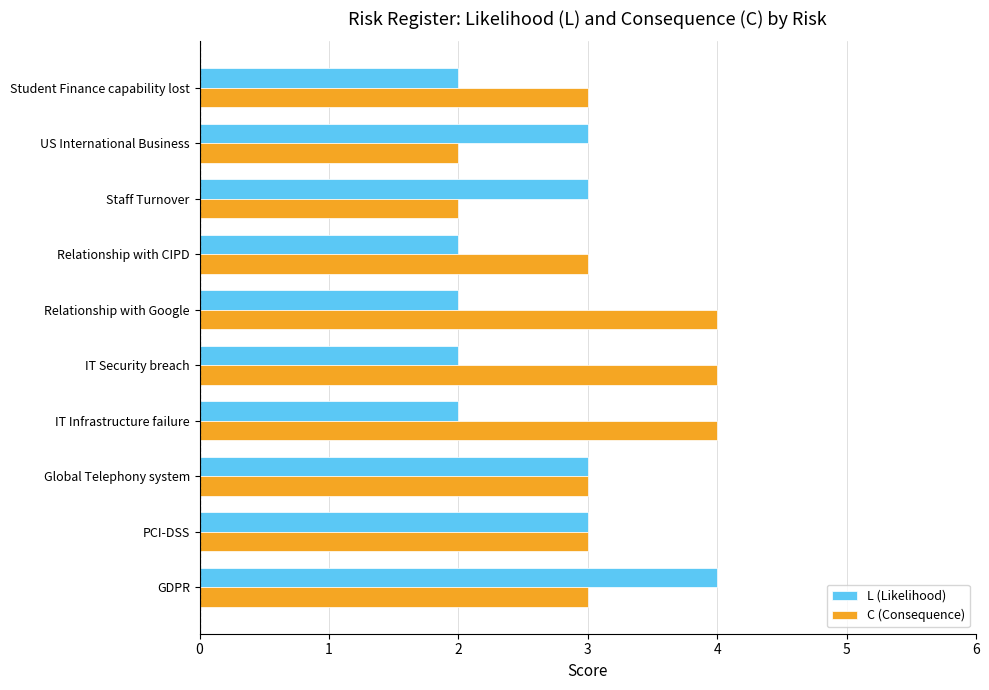

What is the approximate value of C (Consequence) at Relationship with Google?

4